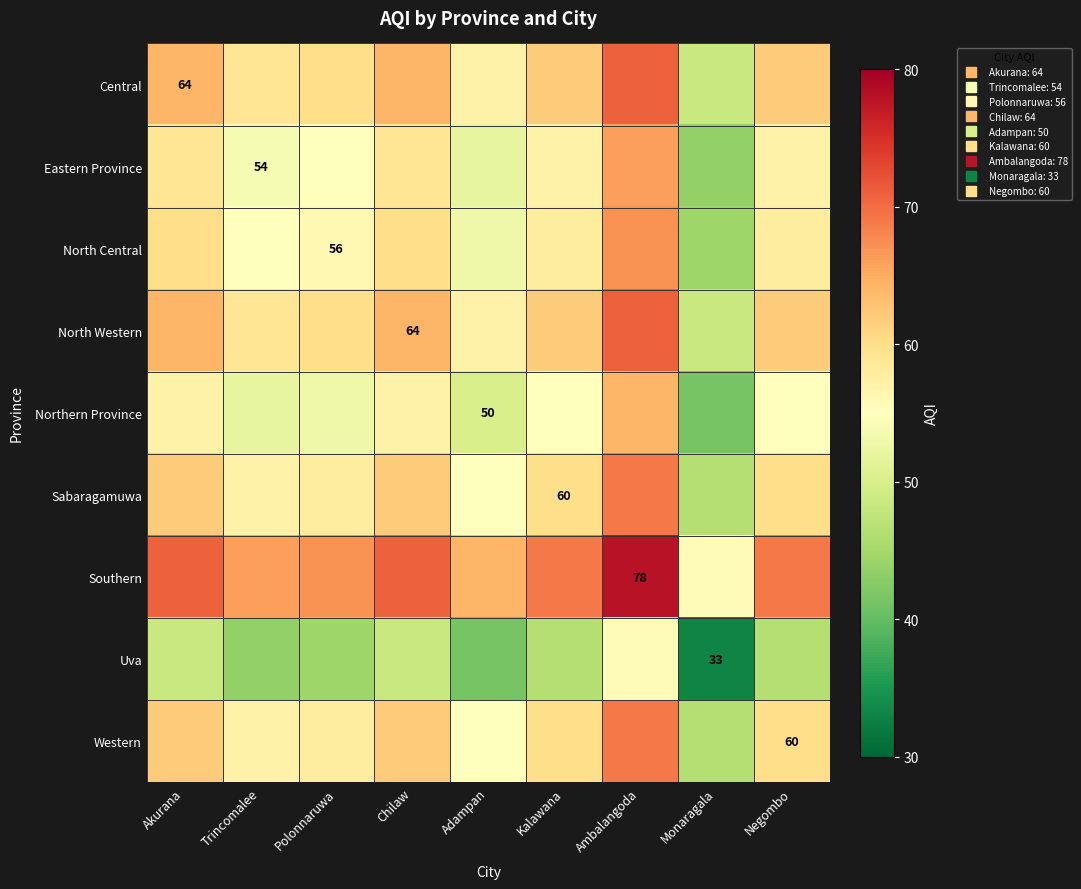

The North Central series shows 58.0 at Negombo. True or false?

True